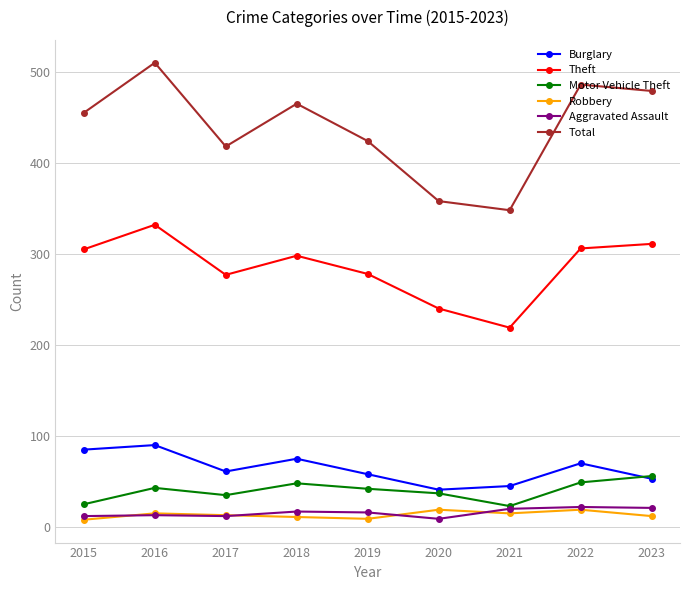

What are all the series names shown in the legend?

Burglary, Theft, Motor Vehicle Theft, Robbery, Aggravated Assault, Total